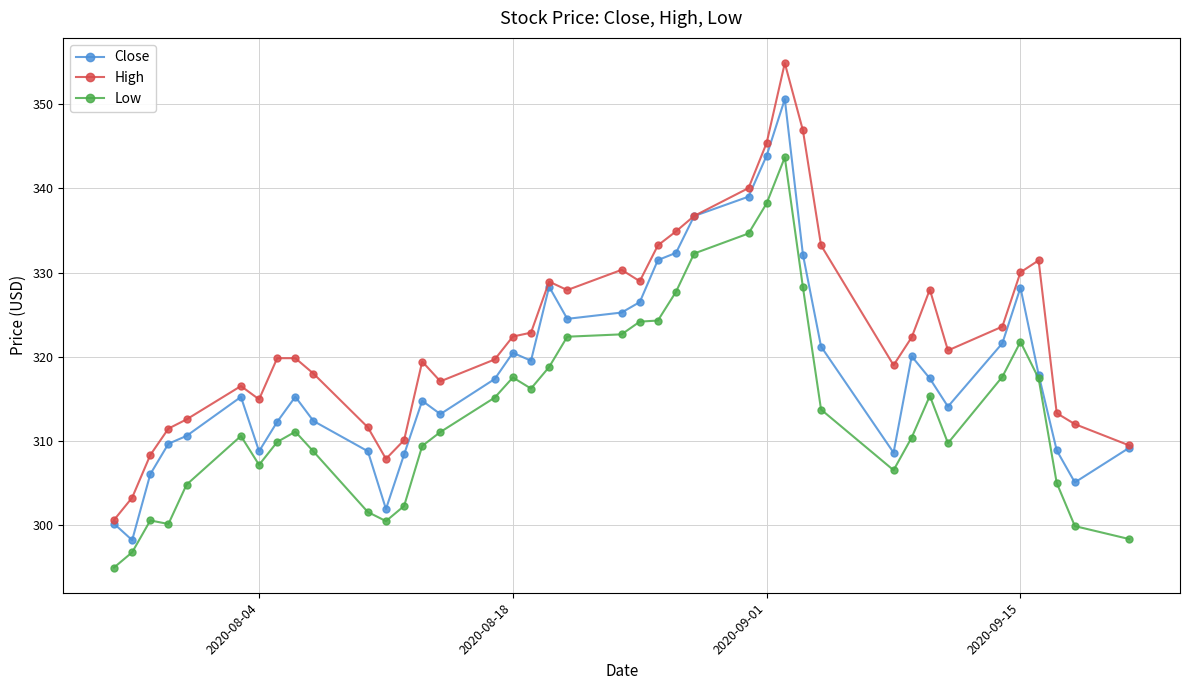

Which series has the largest total across all categories?

High